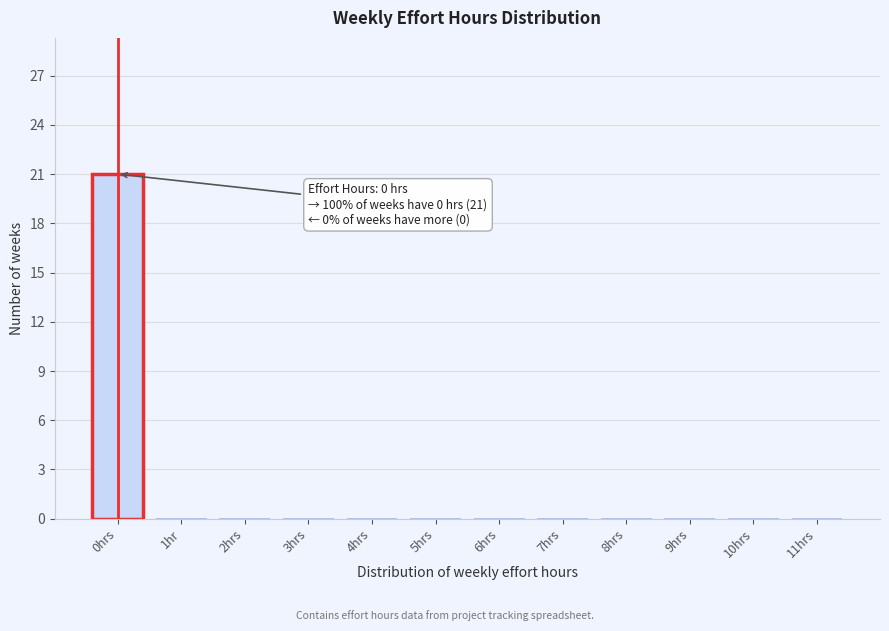

Reading left to right, extract all data points from this chart.

0hrs=21	1hr=0	2hrs=0	3hrs=0	4hrs=0	5hrs=0	6hrs=0	7hrs=0	8hrs=0	9hrs=0	10hrs=0	11hrs=0